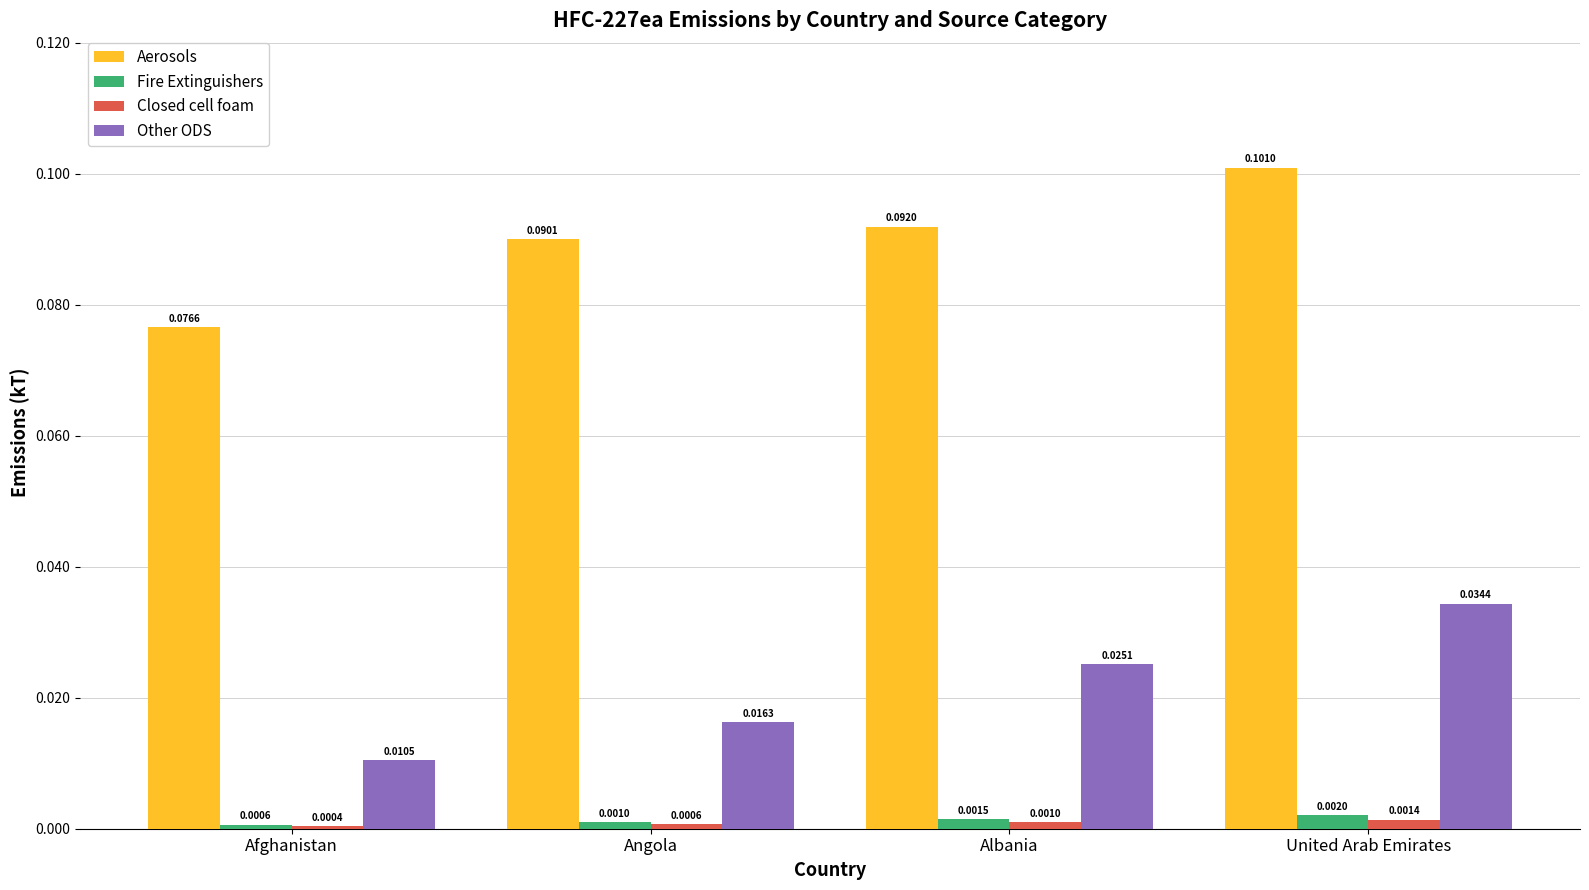

At which label is Closed cell foam closest to 0?

Afghanistan